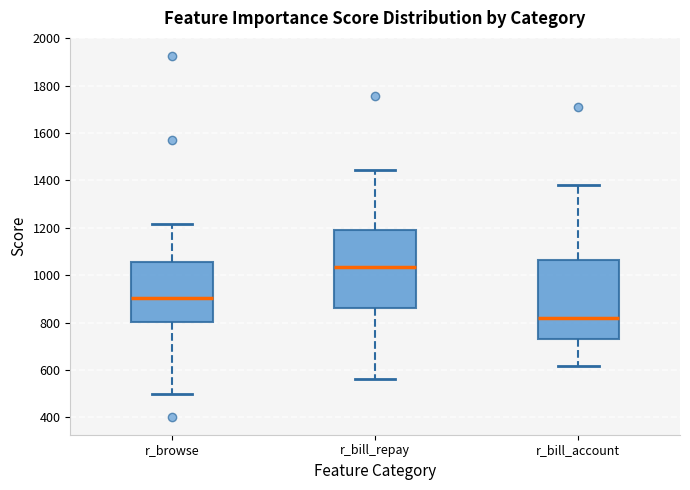

Reading left to right, transcribe this box plot: for each box, give where its median line is, the range the box spans, and where its two whiskers end, as read against the y-axis. The values are not printed on the chart, so give them approximately, as read against the axis.

r_browse: median 900, box 800 to 1060, whiskers 500 to 1220
r_bill_repay: median 1040, box 860 to 1180, whiskers 560 to 1440
r_bill_account: median 820, box 740 to 1060, whiskers 620 to 1380